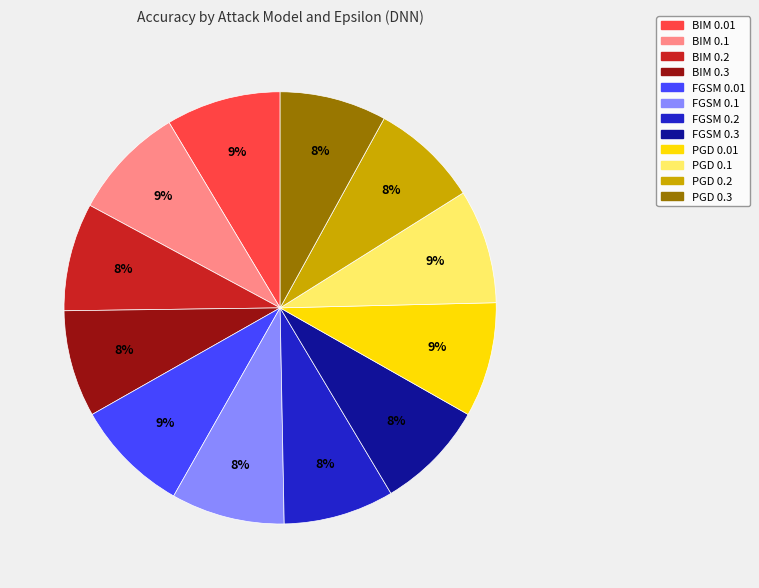

Is there any slice that represents more than half of the pie?

No